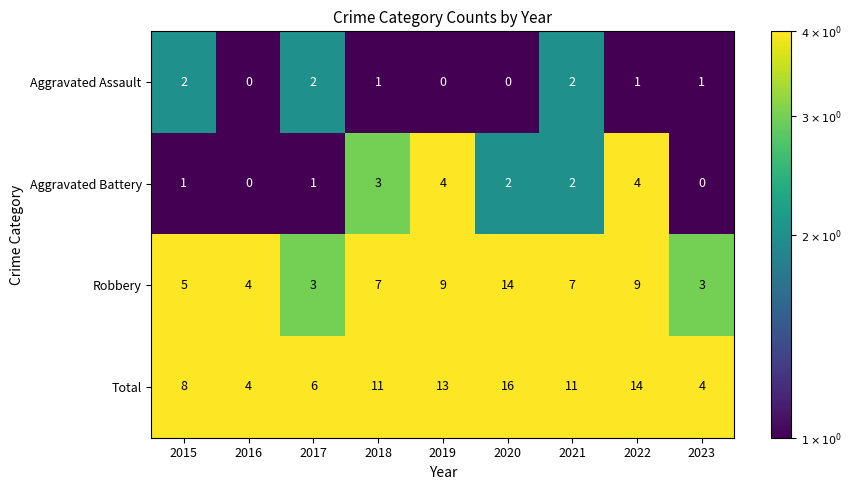

What is the approximate value of Total at 2022, to the nearest 10?

10